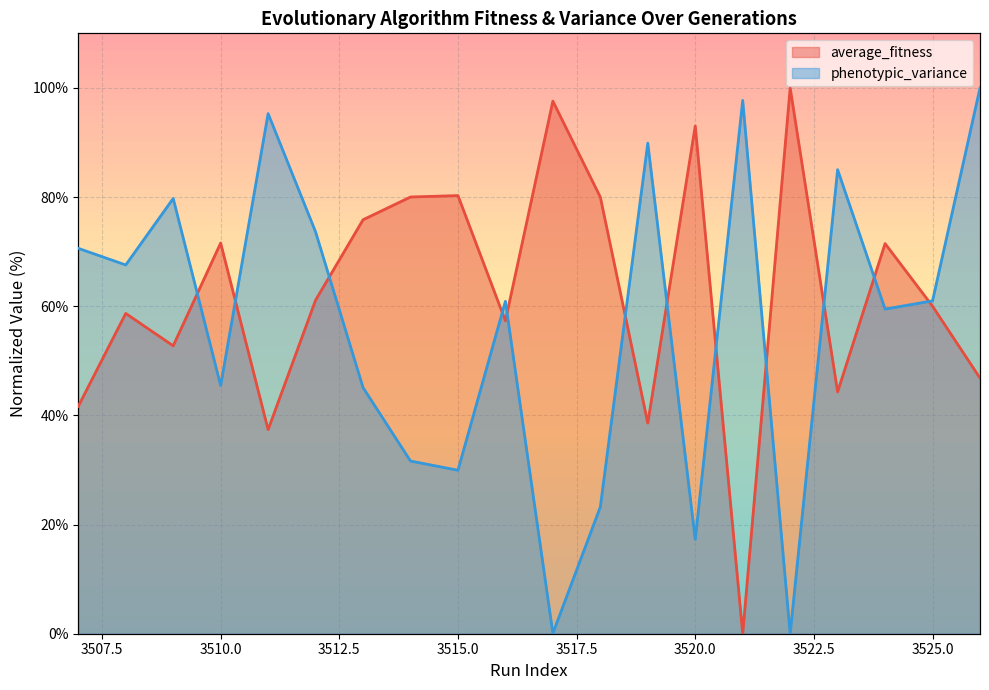

Rank the series by their maximum value, from lowest to highest.

average_fitness, phenotypic_variance